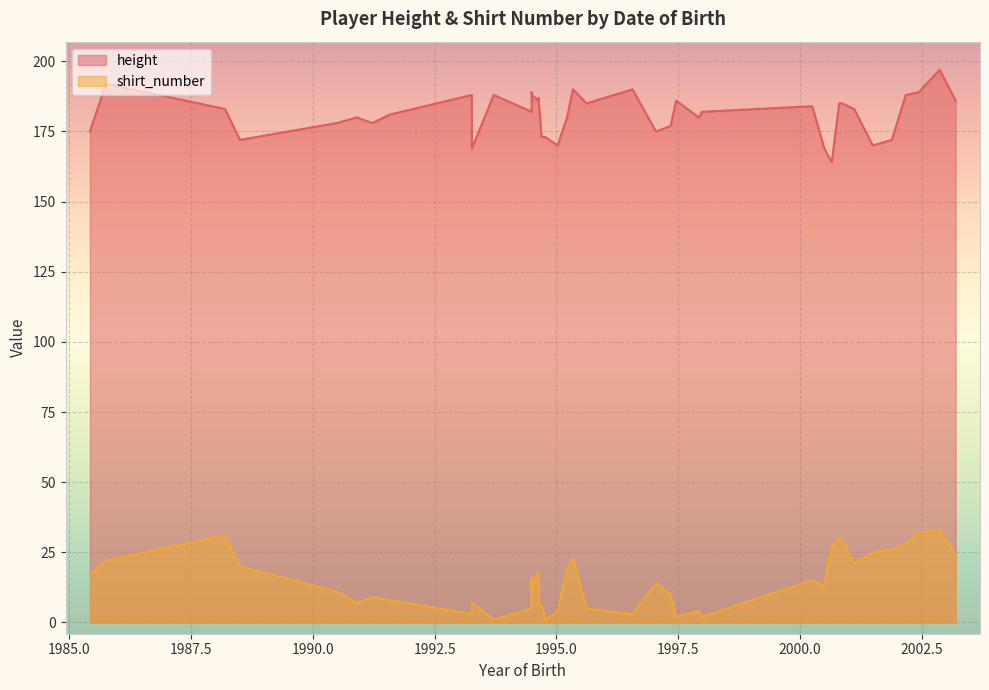

Which series has the largest total across all categories?

height